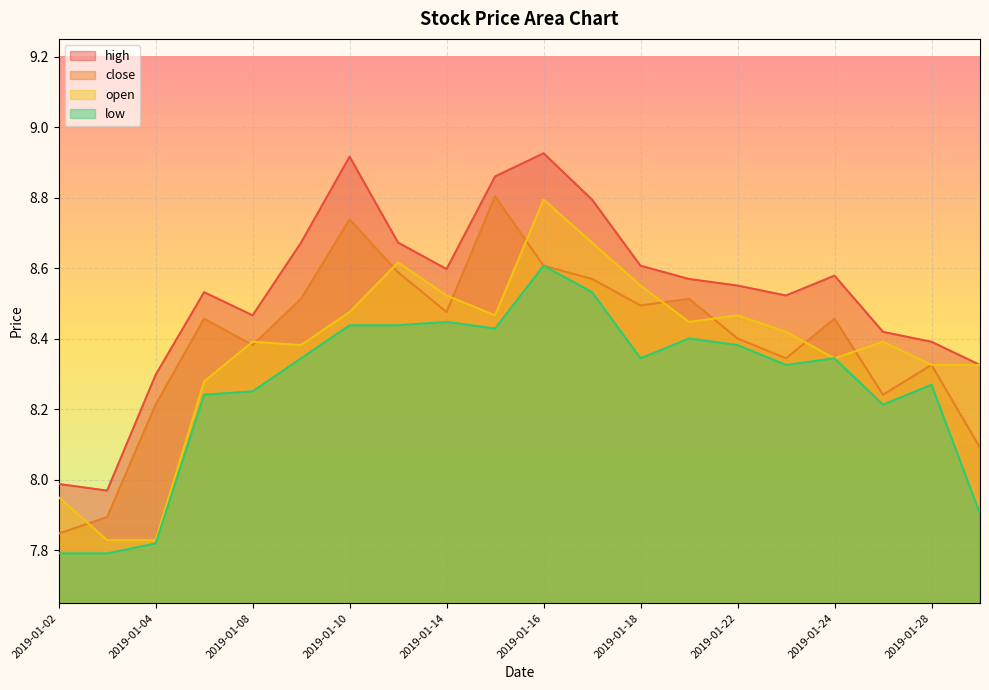

What is the sum of all low values?

165.3